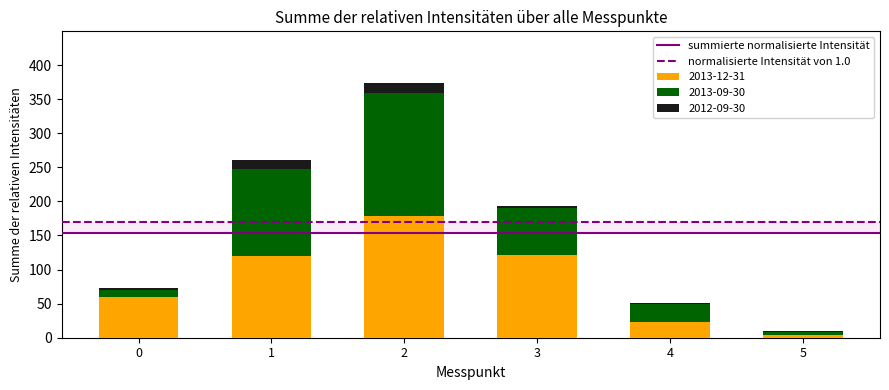

The value of 2013-12-31 at 1 is 200.7. True or false?

False